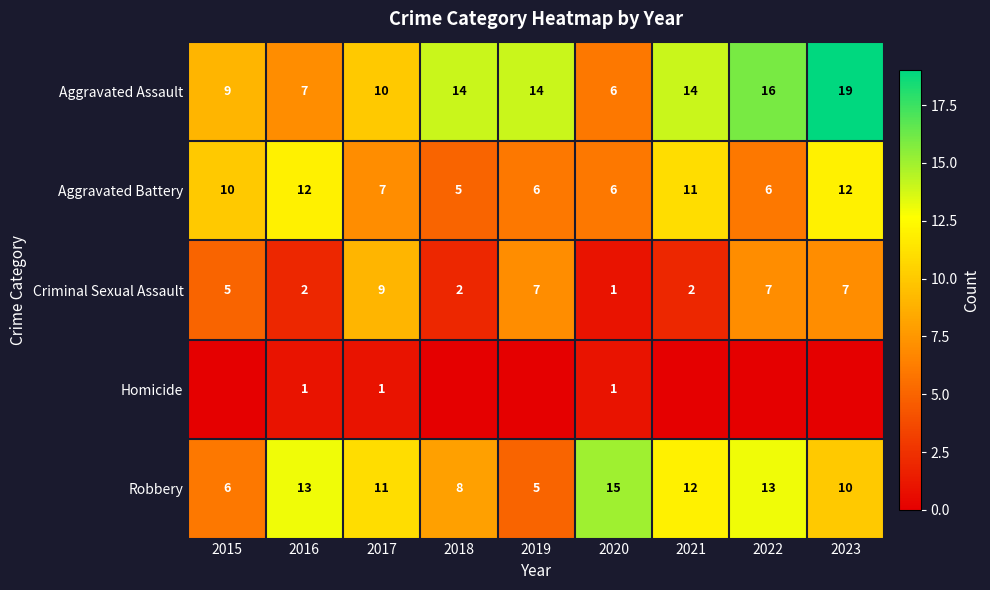

The value of Aggravated Battery at 2021 is 11. True or false?

True